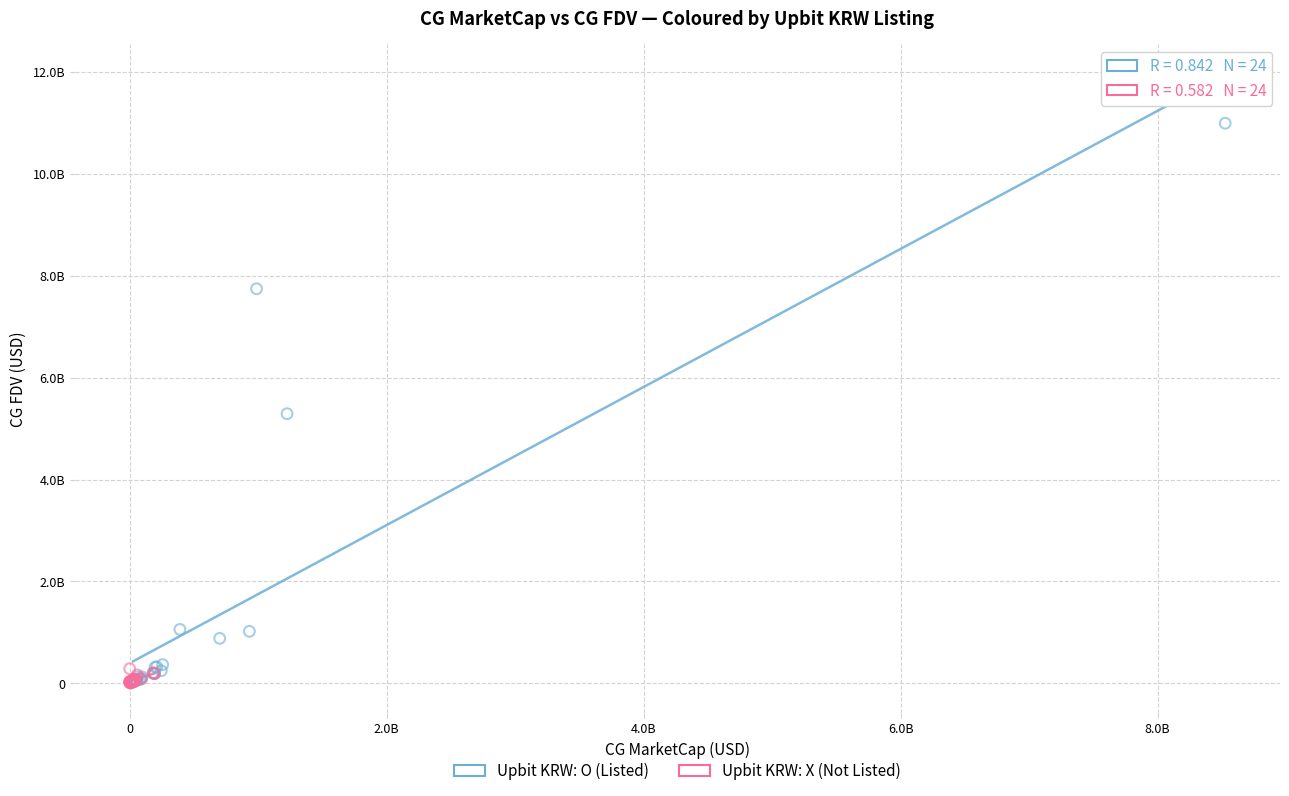

What are all the series names shown in the legend?

Upbit KRW: O (Listed), Upbit KRW: X (Not Listed)